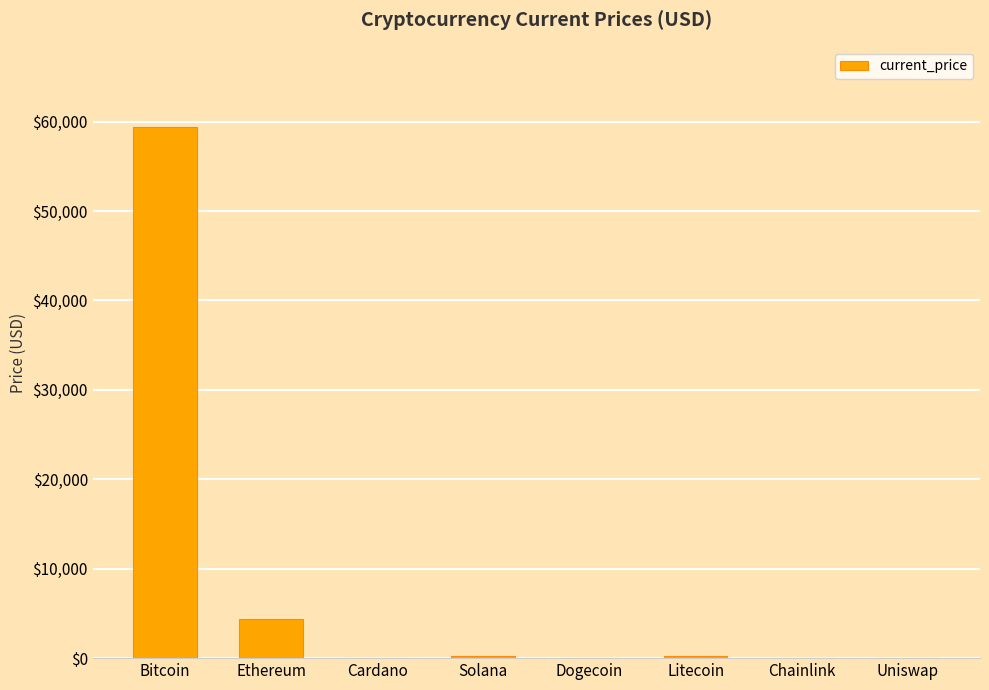

What is the maximum value shown in the chart?

59441.0